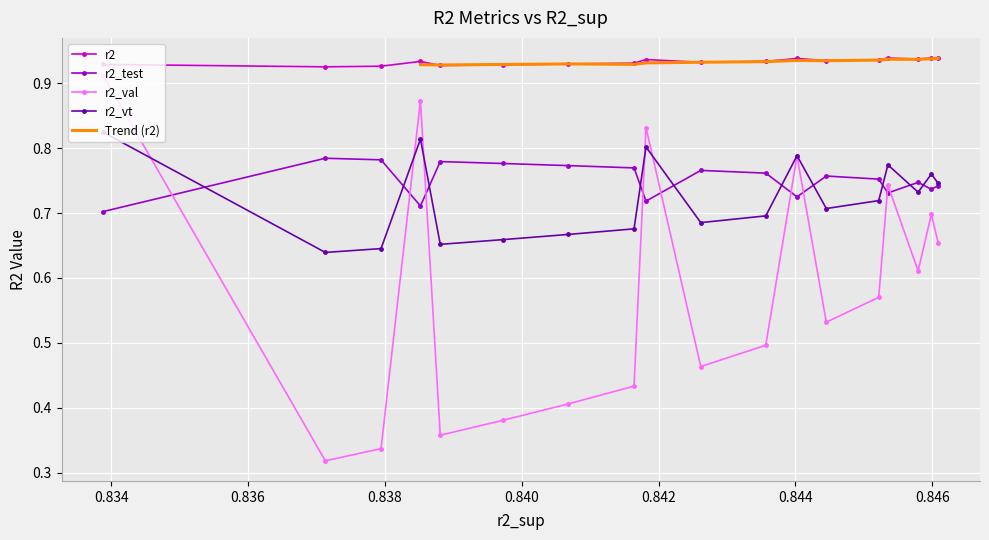

True or false: r2_val and r2_test intersect in this chart.

True